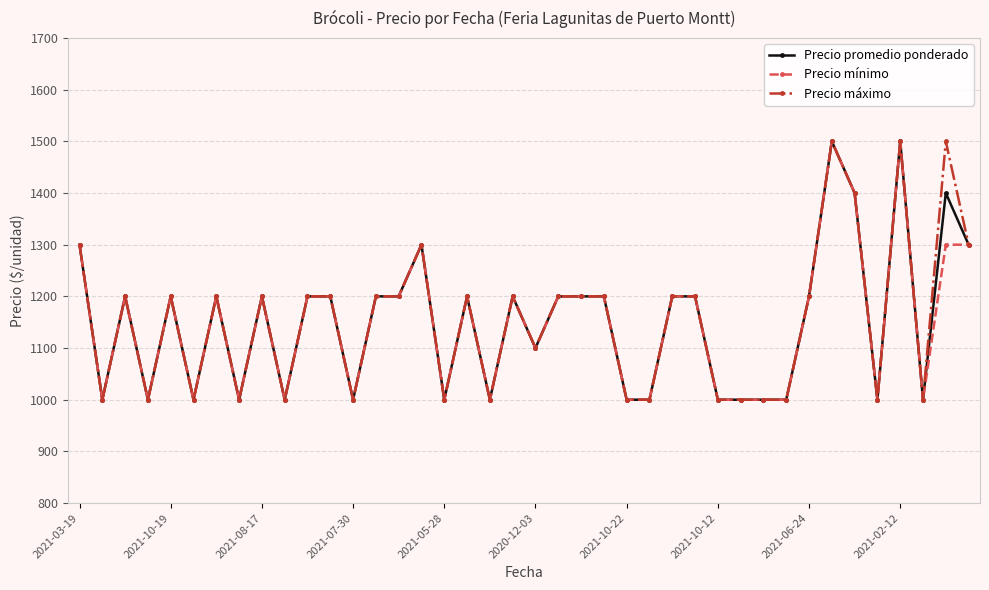

At how many categories does at least one series exceed 1070?

24